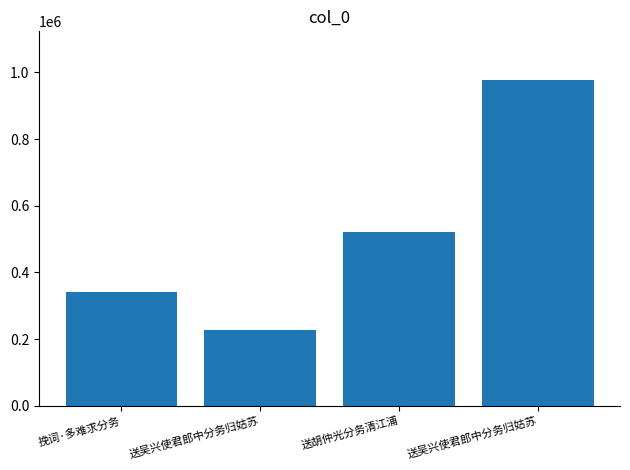

How many values are below 521350?

2